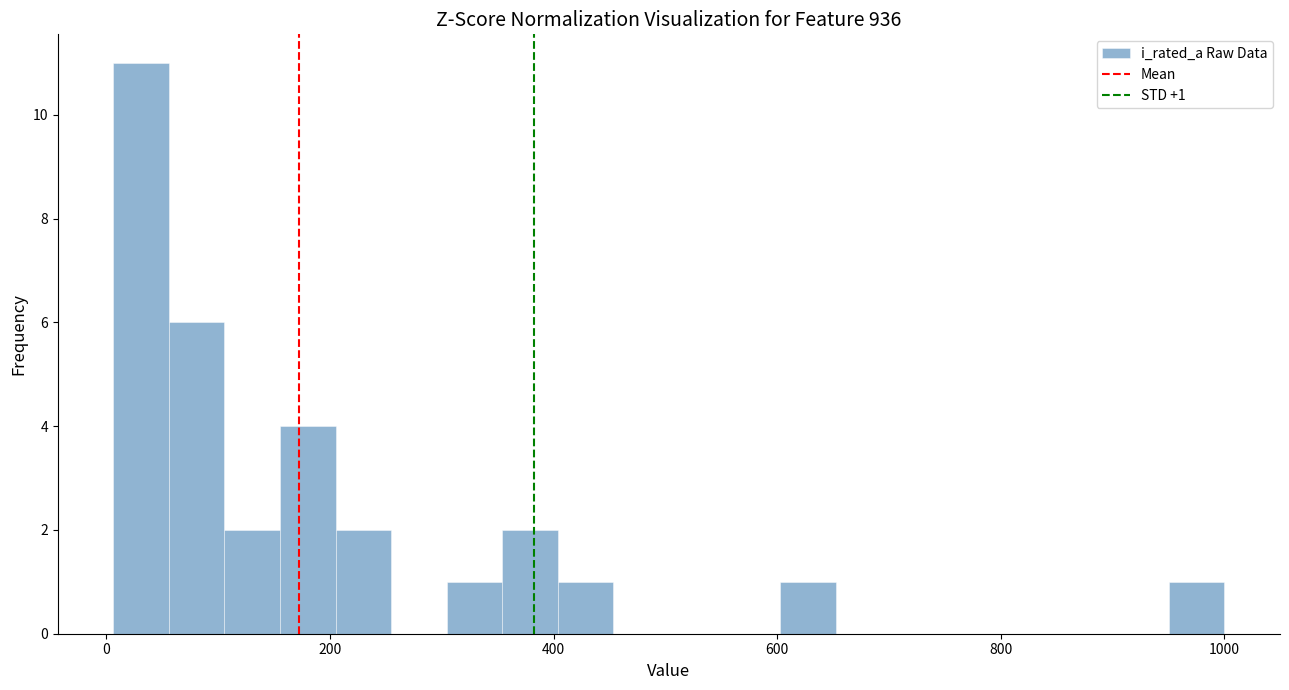

Around what value on the x-axis is the tallest bar? Give the approximate position of its centre, as read against the axis.

40